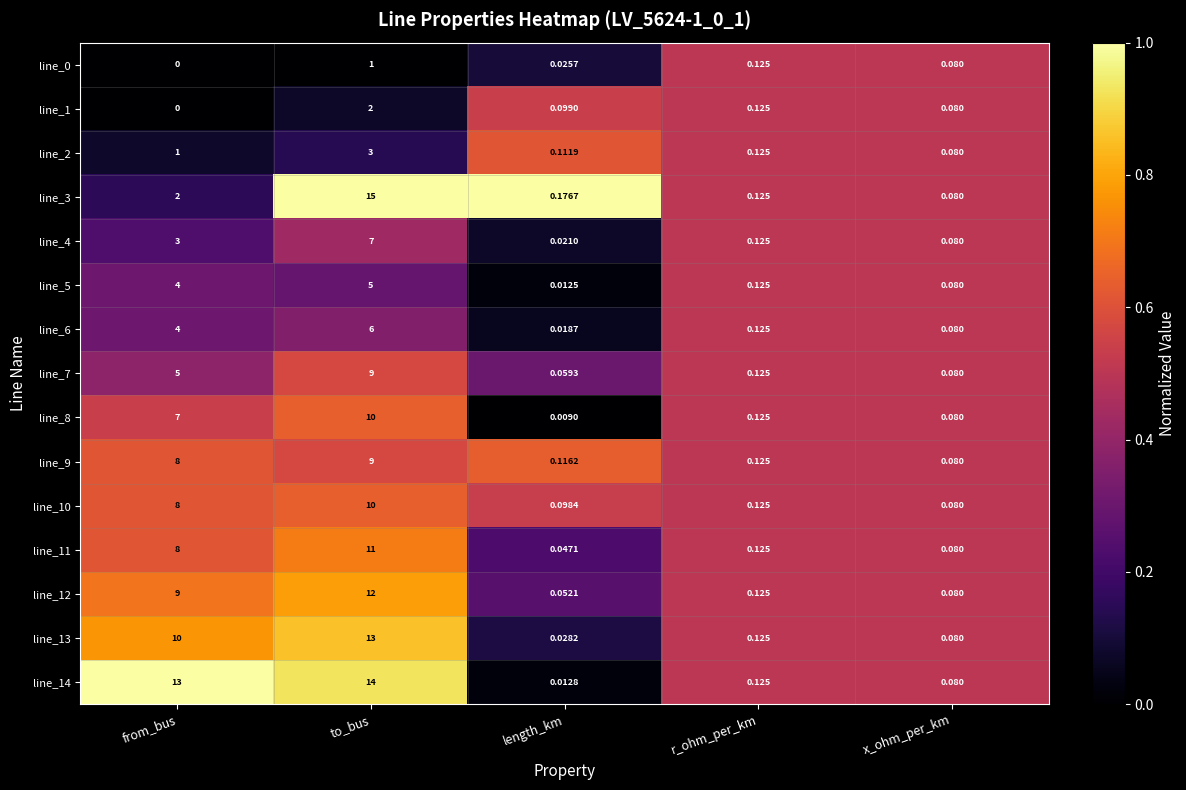

Count the number of categories in the chart.

5